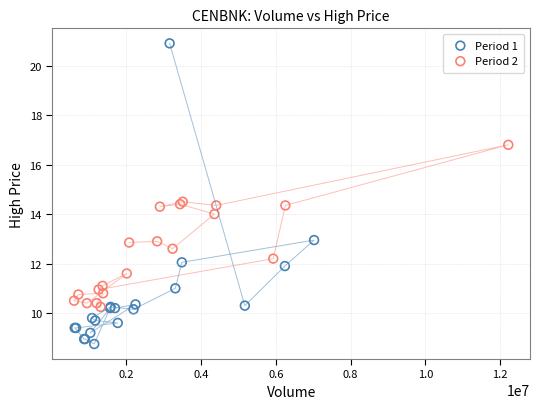

Which series contains the lowest Y value?

Period 1